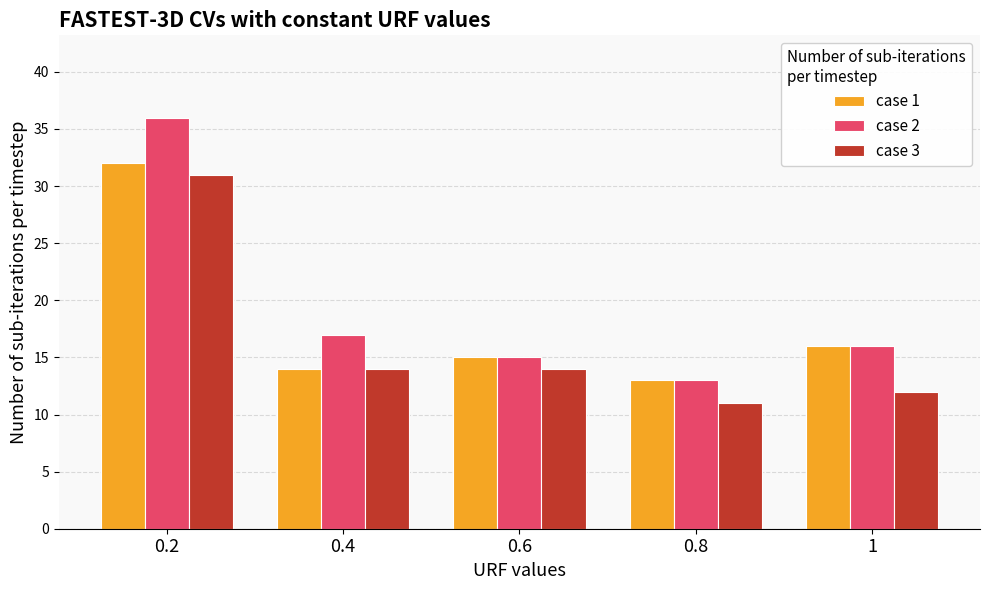

What is the label of the 3rd bar from the left?

0.6